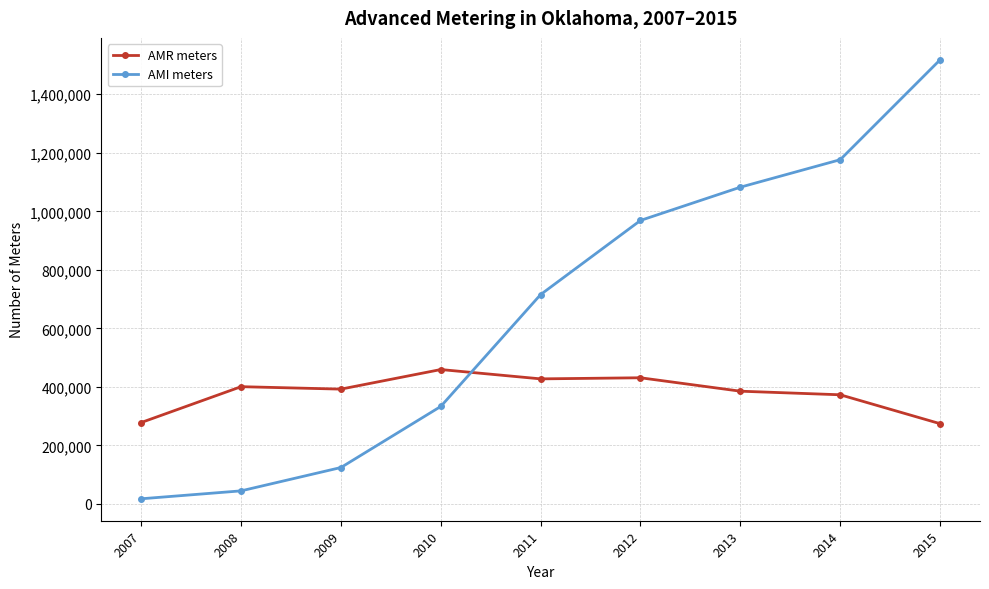

Is the value of AMI meters at 2010 greater than the value of AMR meters at 2011?

No